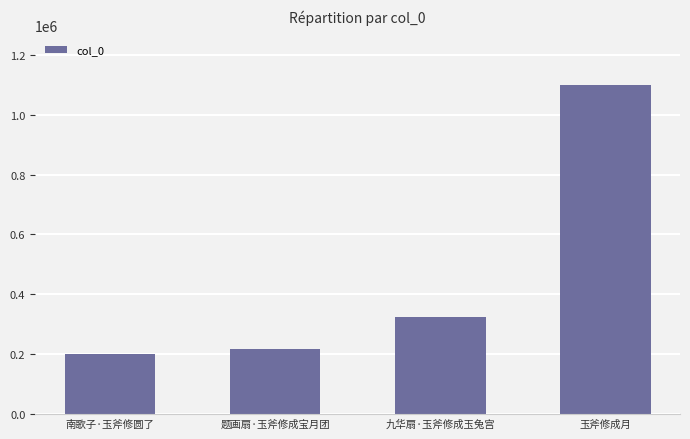

Which has a higher value, 题画扇·玉斧修成宝月团 or 玉斧修成月?

玉斧修成月